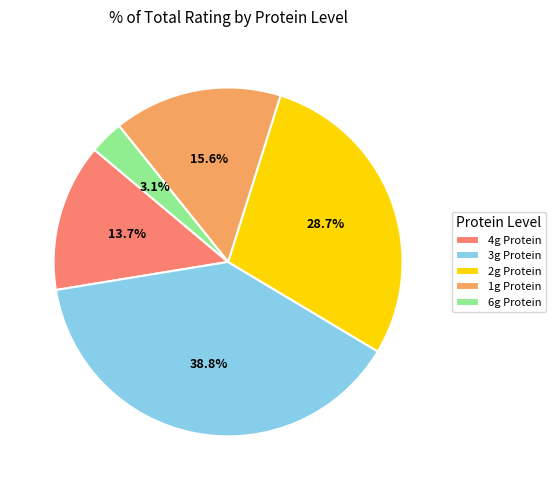

Which slice is the largest?

3g Protein